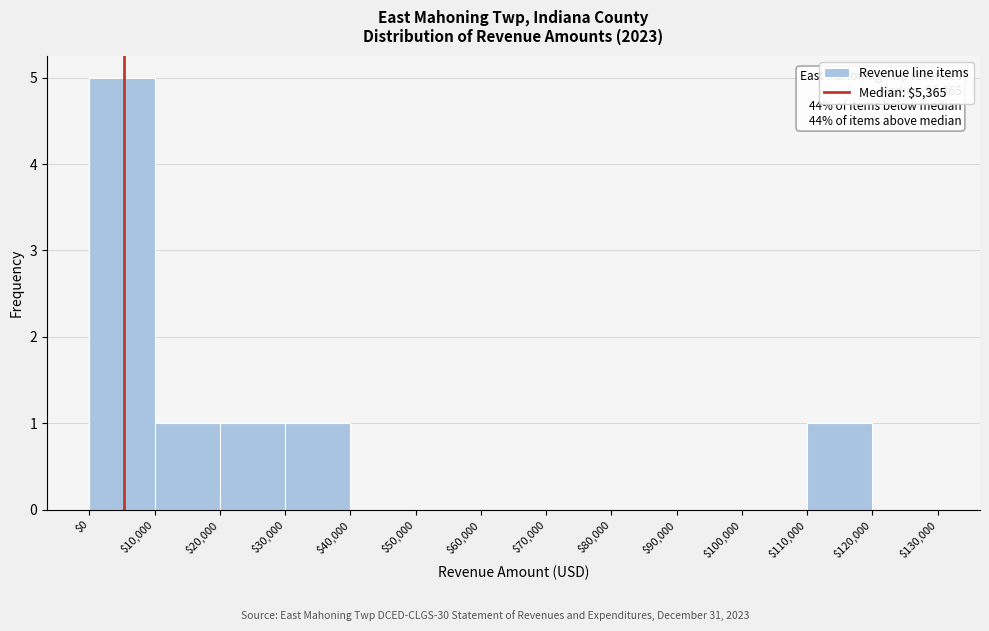

Which range on the x-axis has the tallest bar?

$0 to $10,000